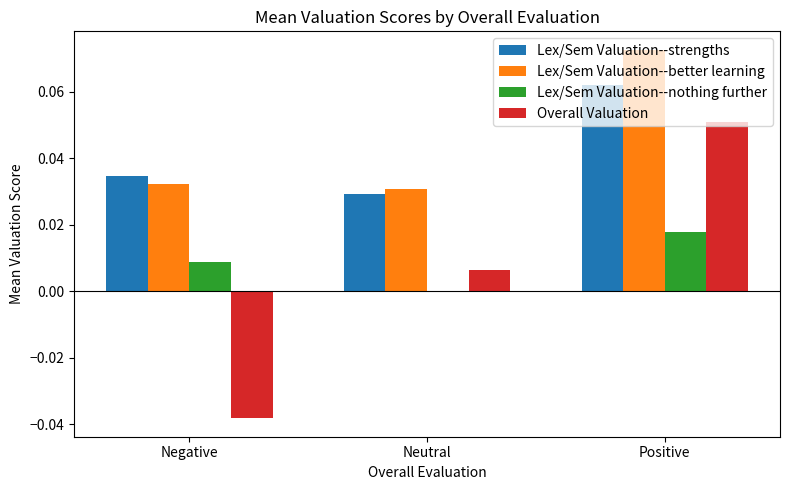

At which category is the sum across all series the highest?

Positive